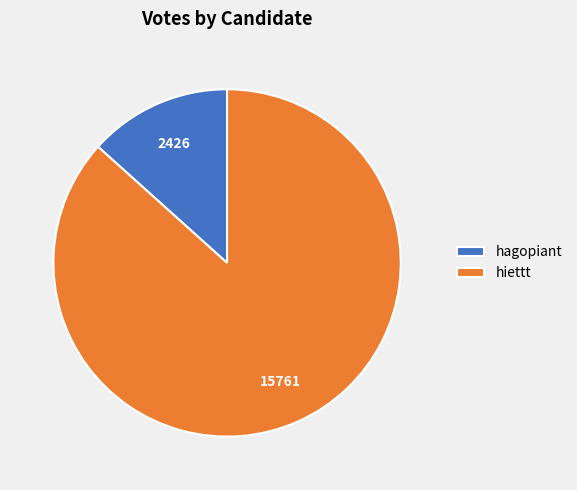

What is the ratio of the value at hiettt to the value at hagopiant?

6.5